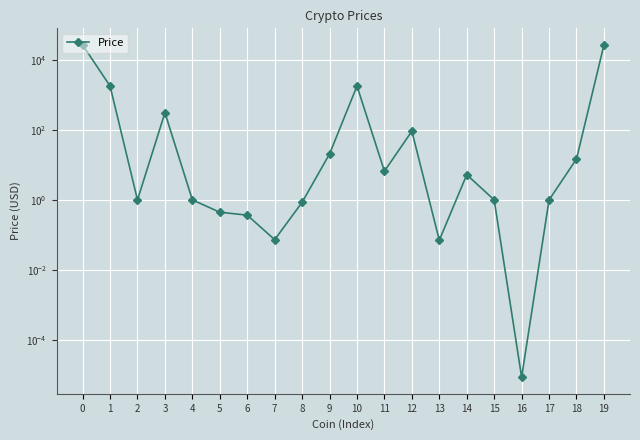

Reading right to left, extract all data points from this chart.

26700.1	14.8	1.0	0.0	1.0	5.3	0.1	92.0	6.6	1796.2	20.6	0.9	0.1	0.4	0.4	1.0	309.3	1.0	1794.1	26670.8